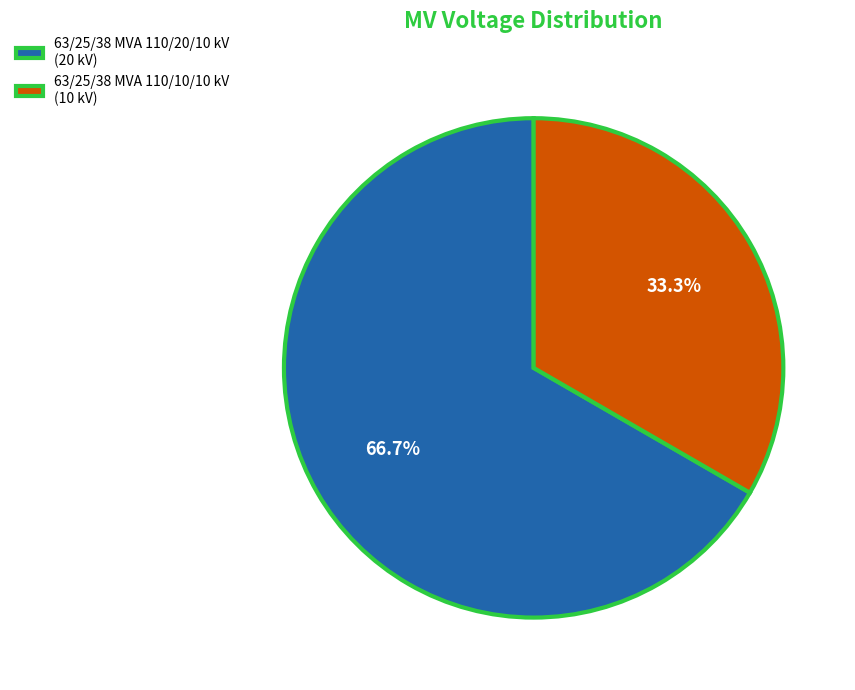

How much of the chart is everything except 63/25/38 MVA 110/10/10 kV?

66.7%